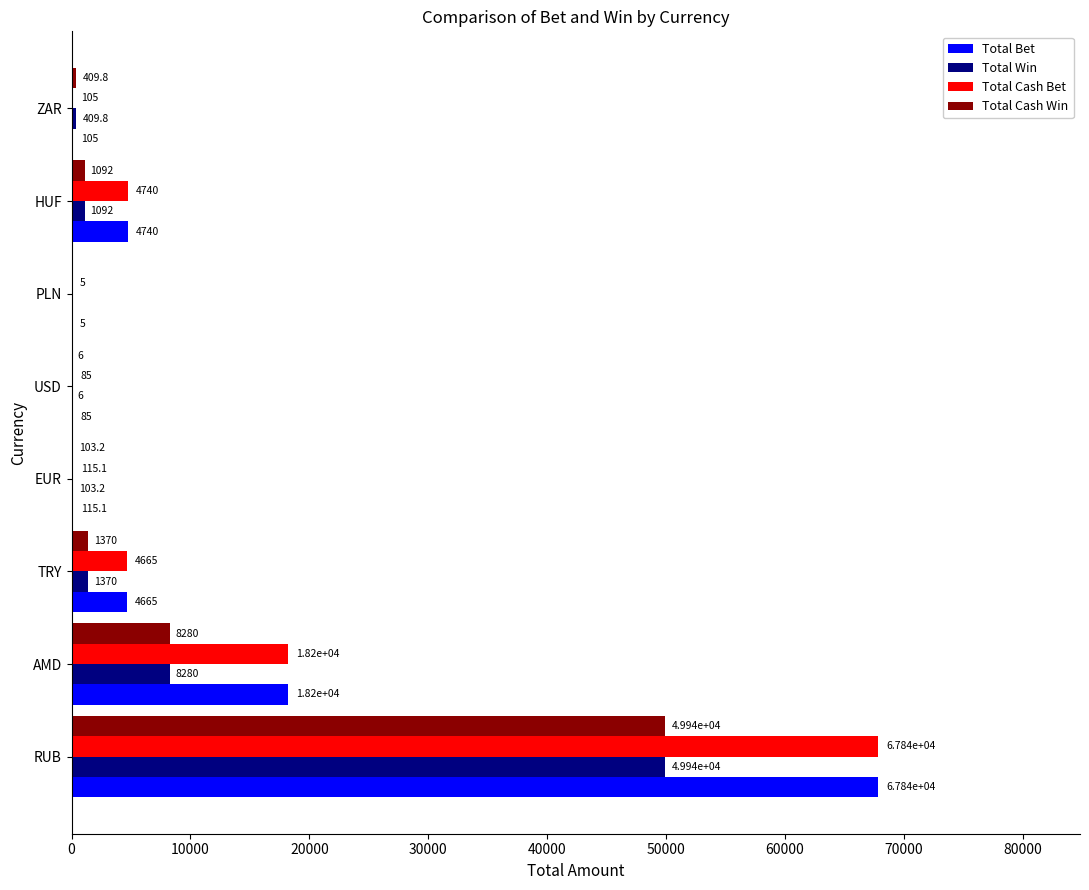

What is the total value across all series at HUF?

11664.0